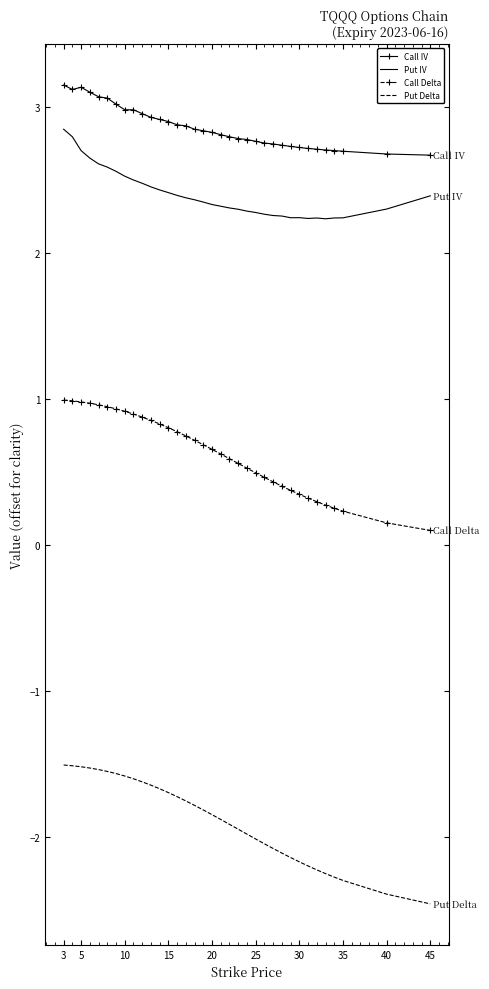

How many Put IV values are between 2 and 3?

35